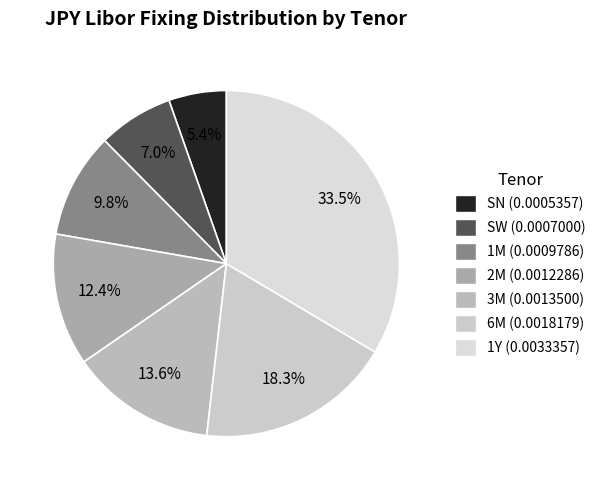

To the nearest percent, what is the difference between the largest and smallest slice percentages?

28%